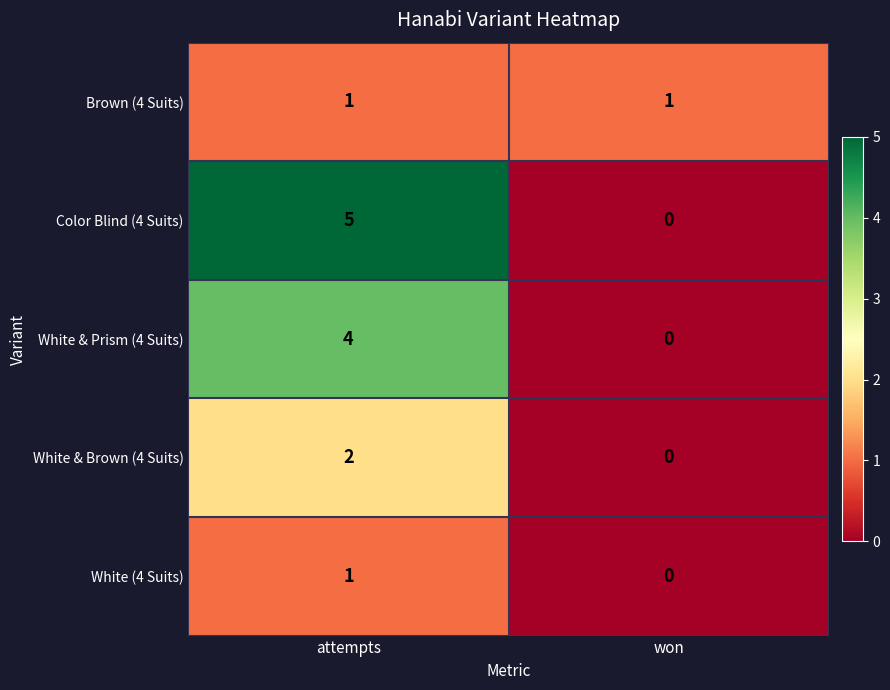

Which series changed the most between attempts and won?

Color Blind (4 Suits)